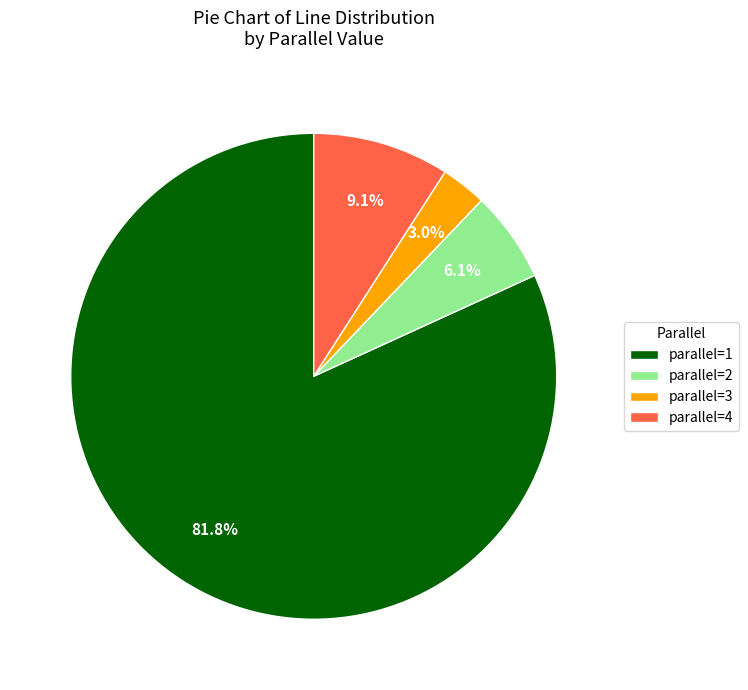

Count the number of slices in the pie.

4